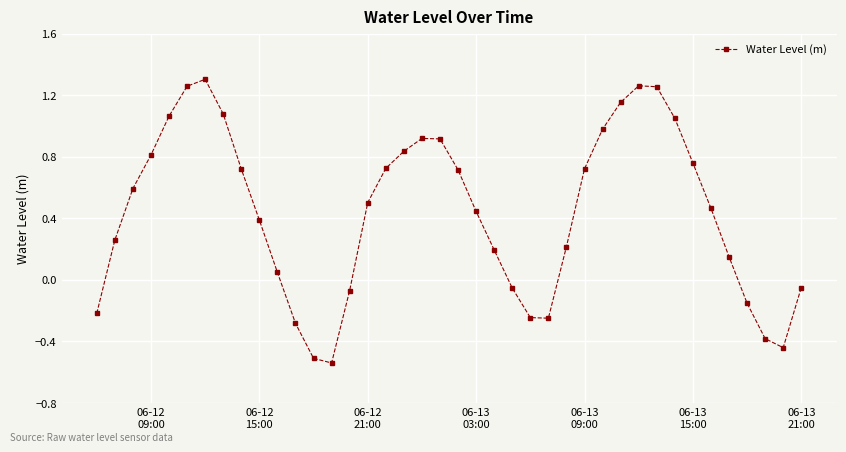

How many points are higher than both their immediate neighbors (excluding endpoints)?

3